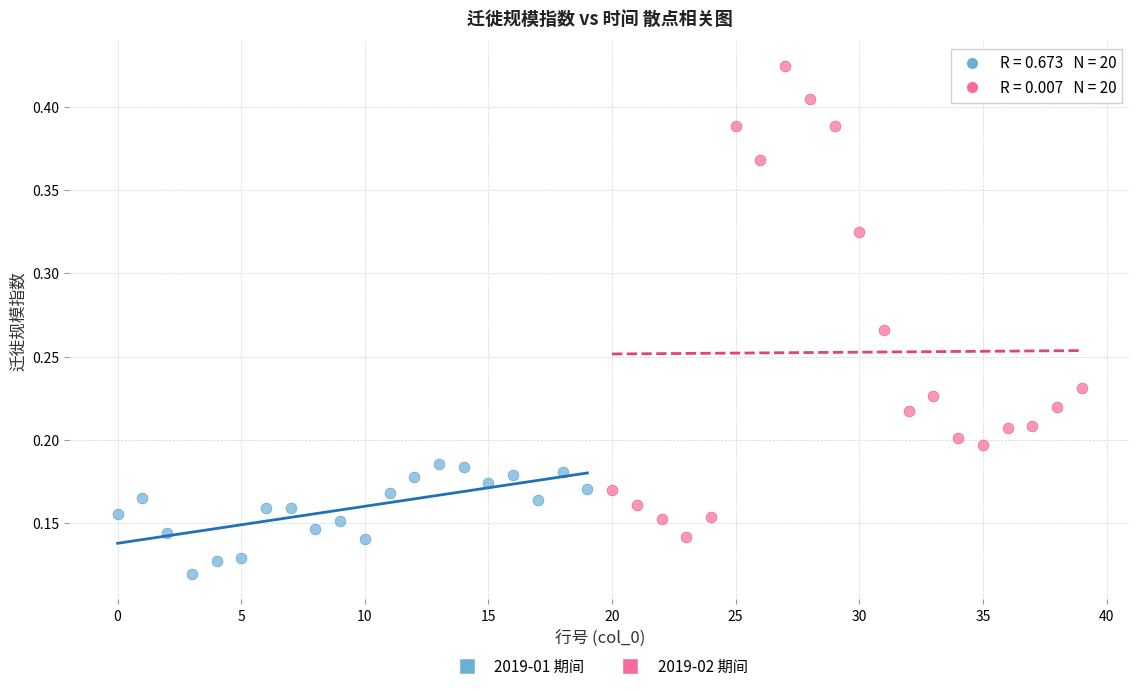

What are all the series names shown in the legend?

2019-01 期间, 2019-02 期间